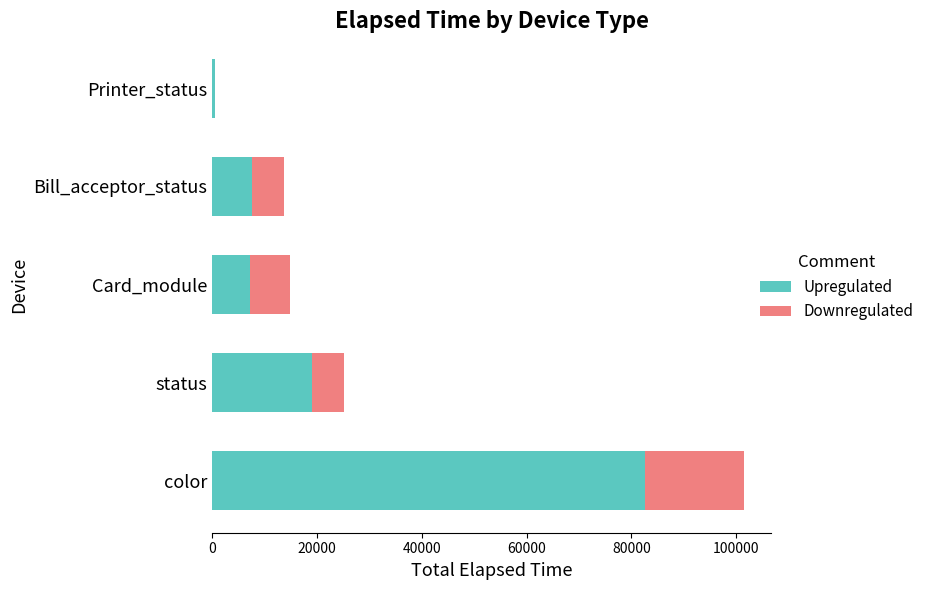

What is the sum of all Upregulated values?

116811